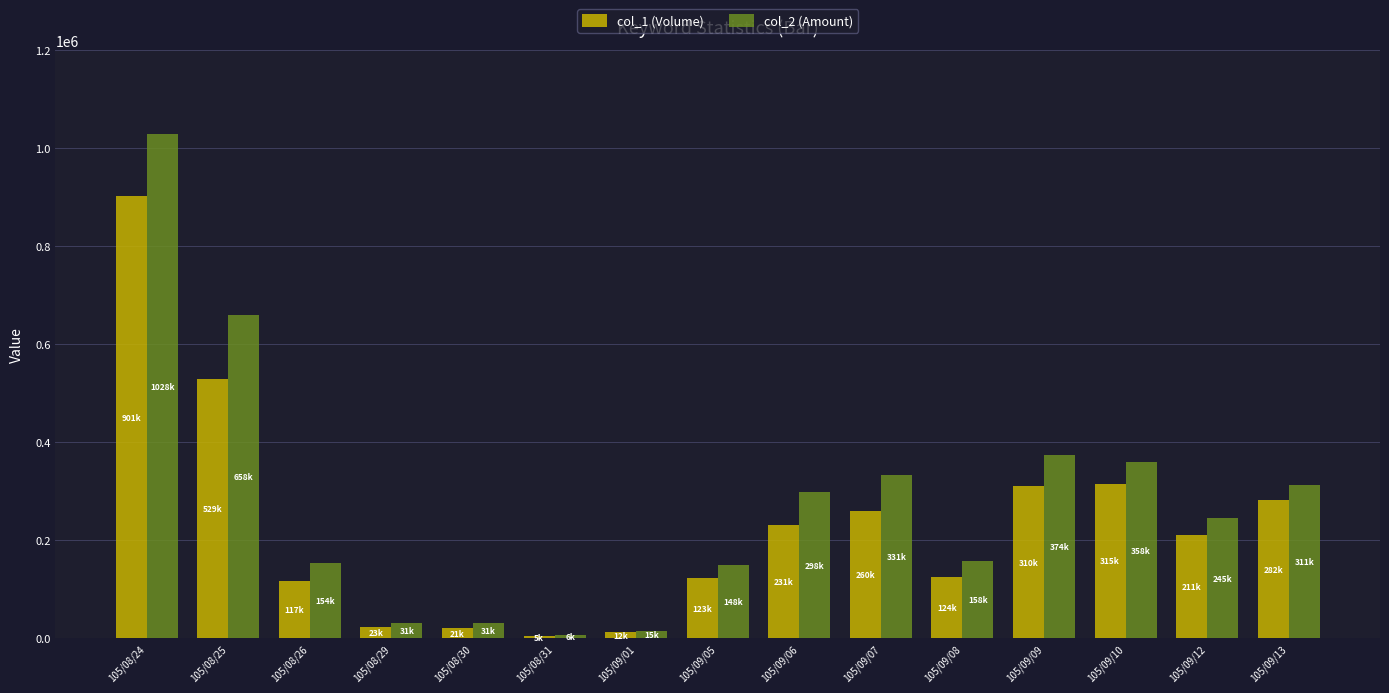

True or false: col_2 (Amount) has a value of 521406 at 105/09/09.

False